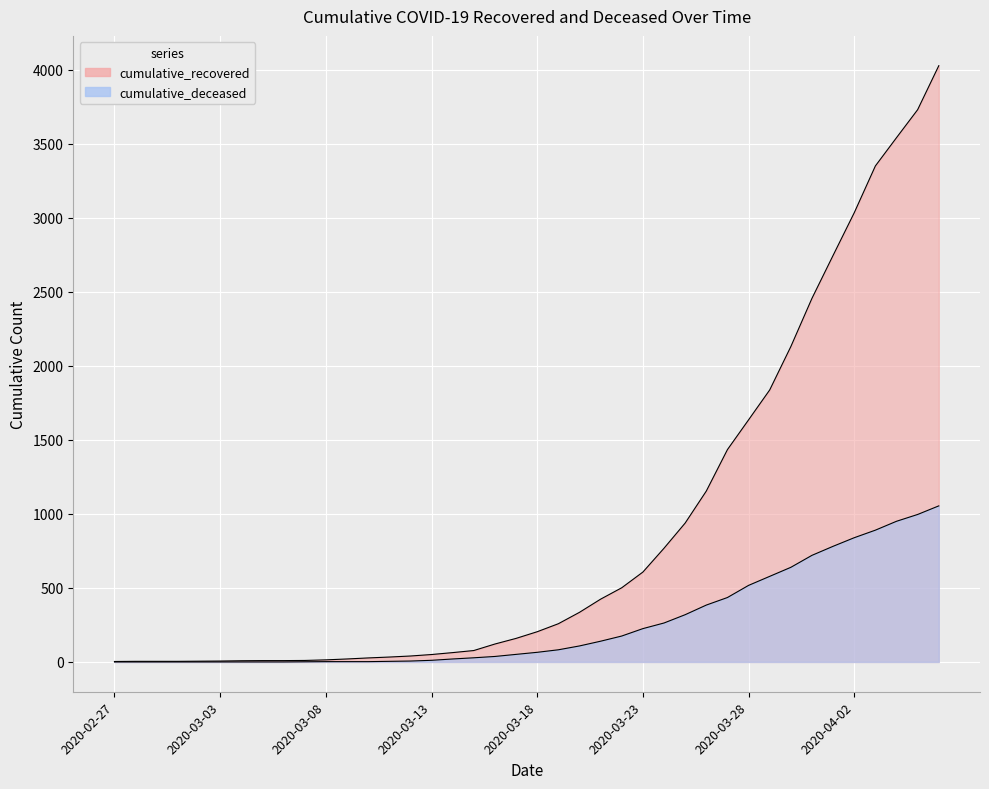

What is the difference between the cumulative_deceased values at 2020-03-12 and 2020-03-28?

511